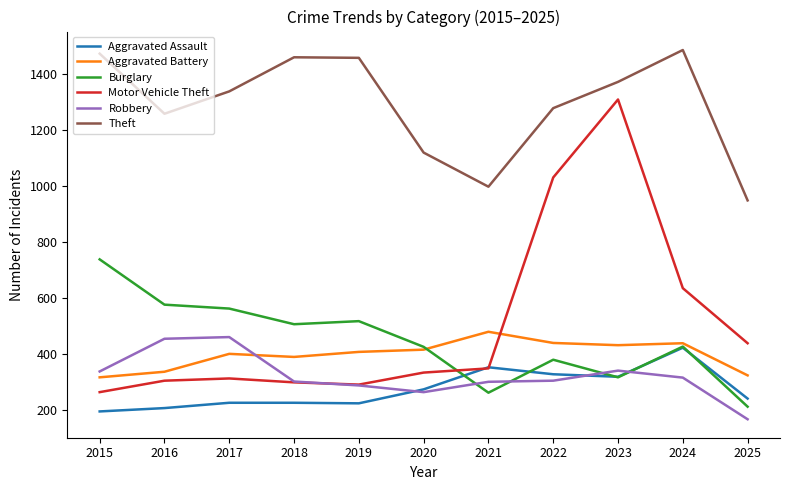

Does the chart display data point markers on the line(s)?

No